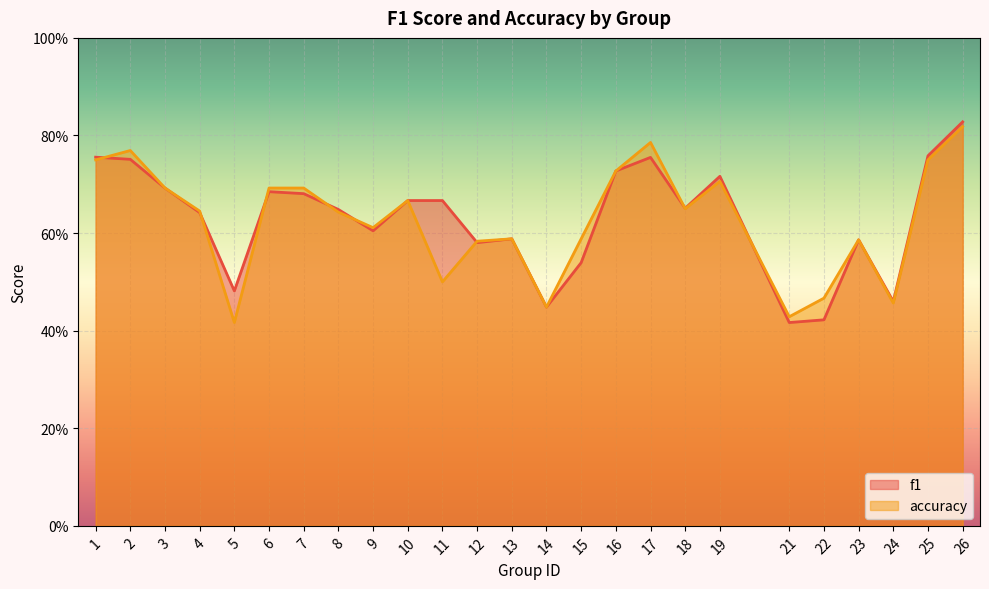

What is the difference between the maximum and minimum values in the accuracy series?

0.4